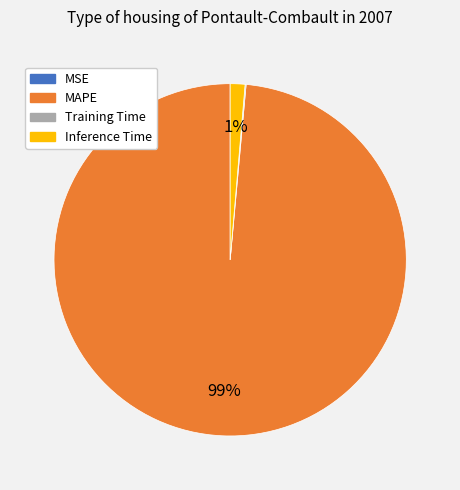

To the nearest percent, what is the average slice percentage?

25%